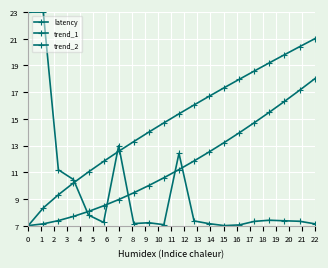

What is the sum of all trend_2 values?

229.2